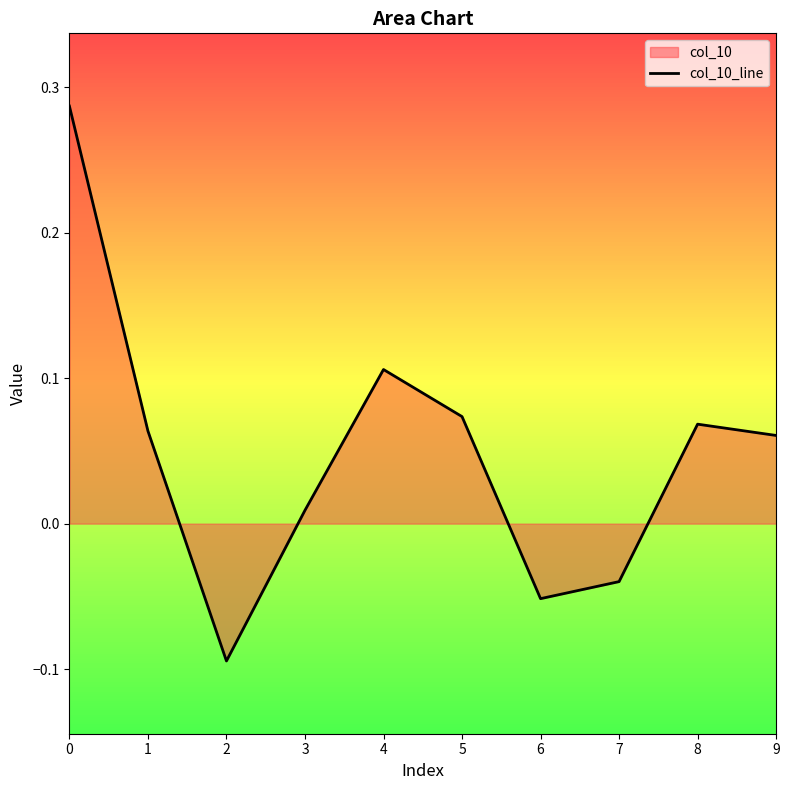

What is the difference between the second highest and second lowest values?

0.2